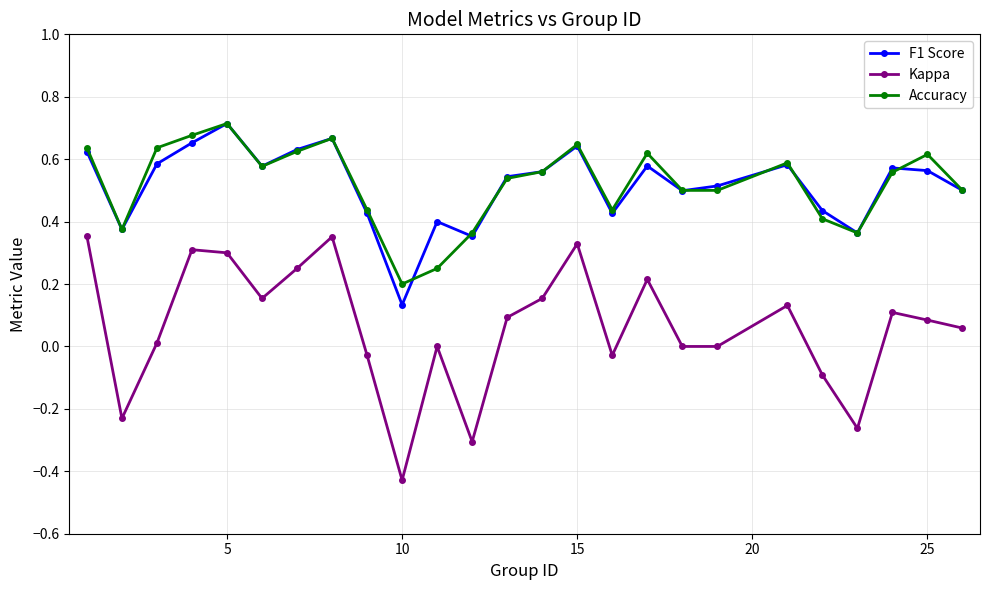

True or false: Accuracy and Kappa intersect in this chart.

False